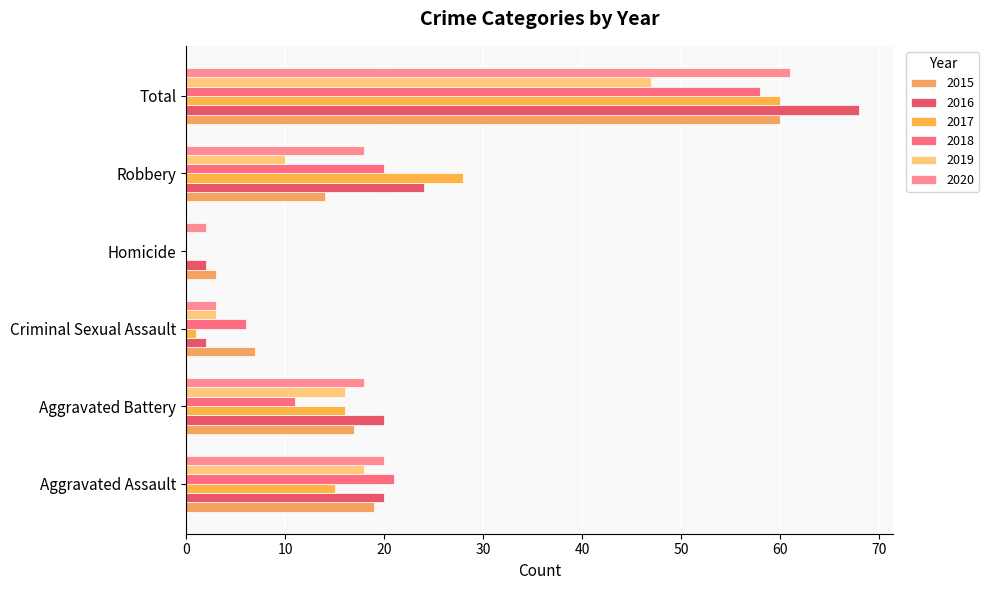

Which label corresponds to the largest value in the chart?

Total